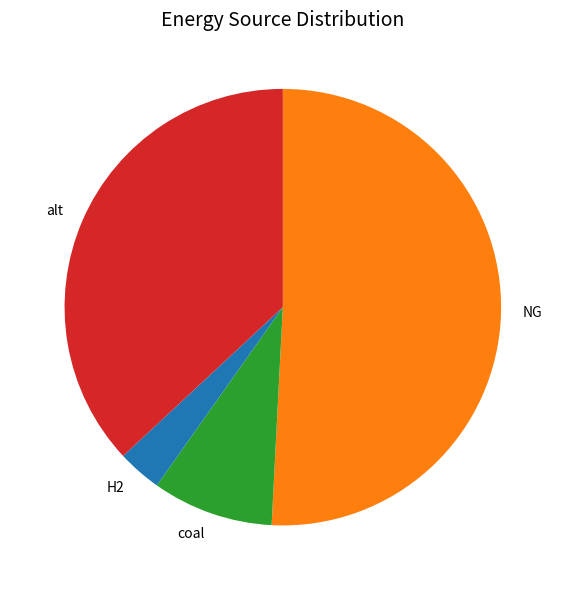

Does any single category account for the majority?

Yes